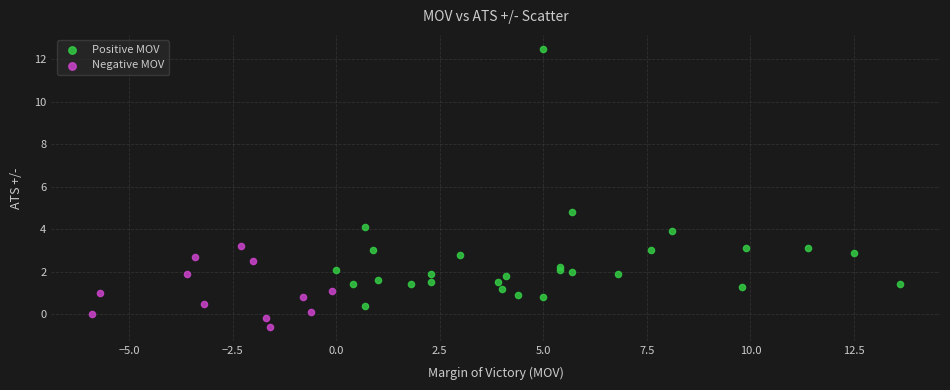

Which series has the largest Y range (max minus min)?

Positive MOV